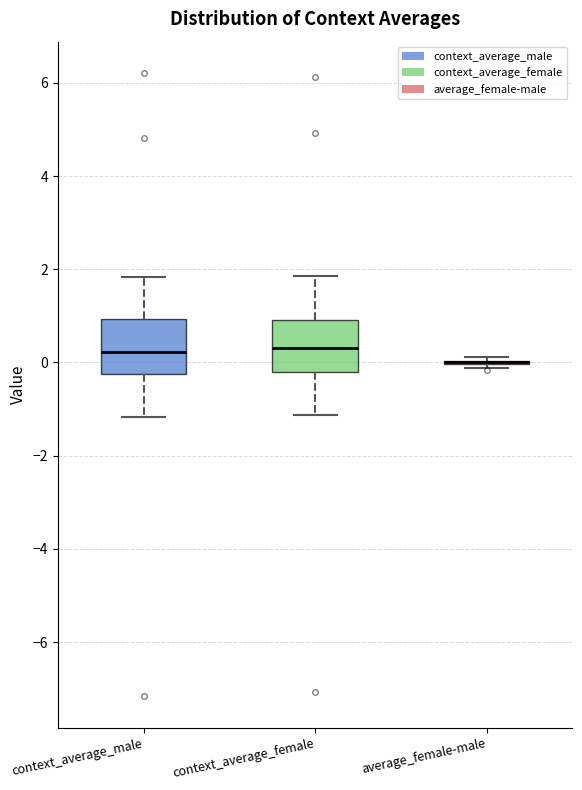

Reading left to right, transcribe this box plot: for each box, give where its median line is, the range the box spans, and where its two whiskers end, as read against the y-axis. The values are not printed on the chart, so give them approximately, as read against the axis.

context_average_male: median 0.2, box -0.2 to 1.0, whiskers -1.2 to 1.8
context_average_female: median 0.4, box -0.2 to 1.0, whiskers -1.2 to 1.8
average_female-male: box collapsed to a line at 0.0, whiskers -0.2 to 0.2